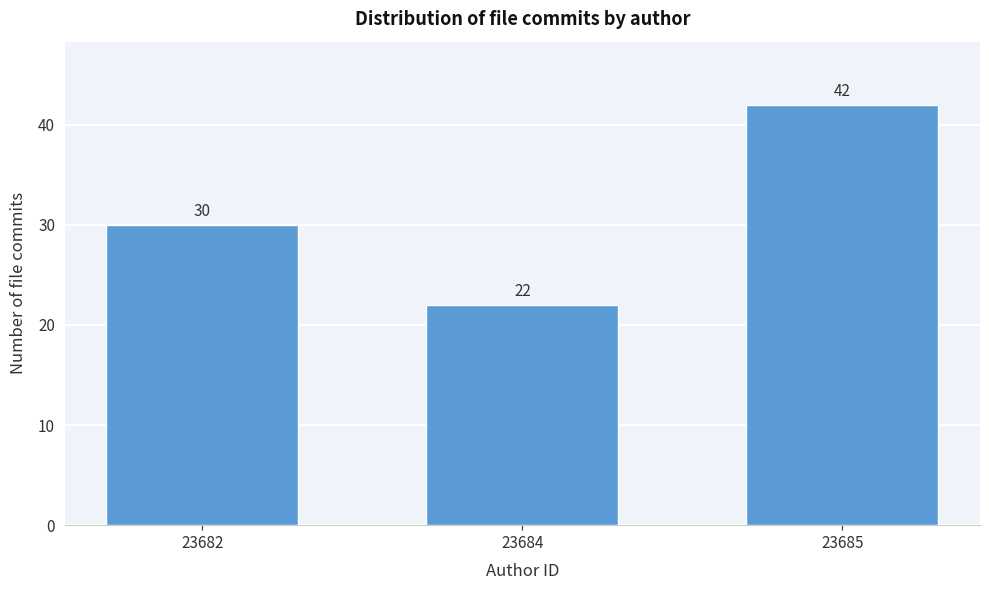

Reading left to right, list all the values displayed in this chart.

30	22	42